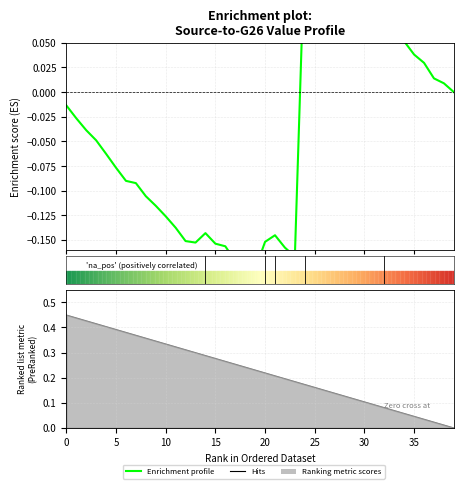

True or false: the data has more than 0 interior local peaks.

True